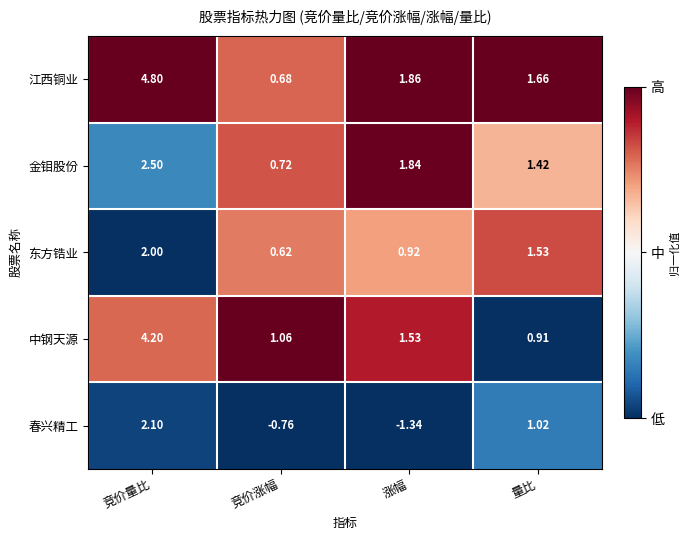

Which series has the largest total across all categories?

江西铜业